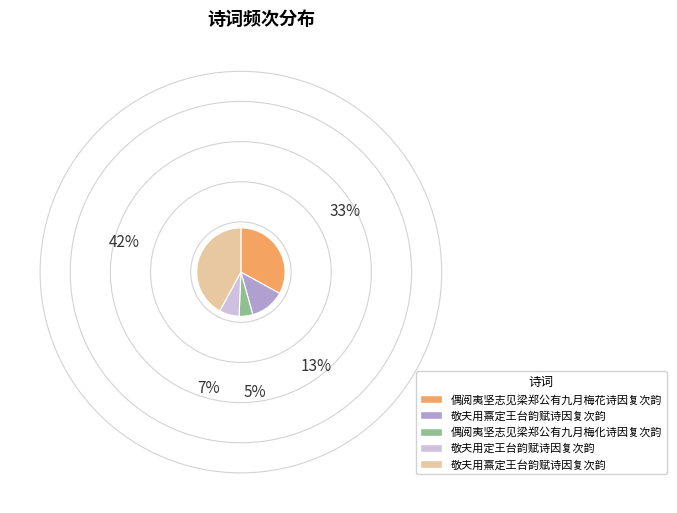

Does any single category account for the majority?

No